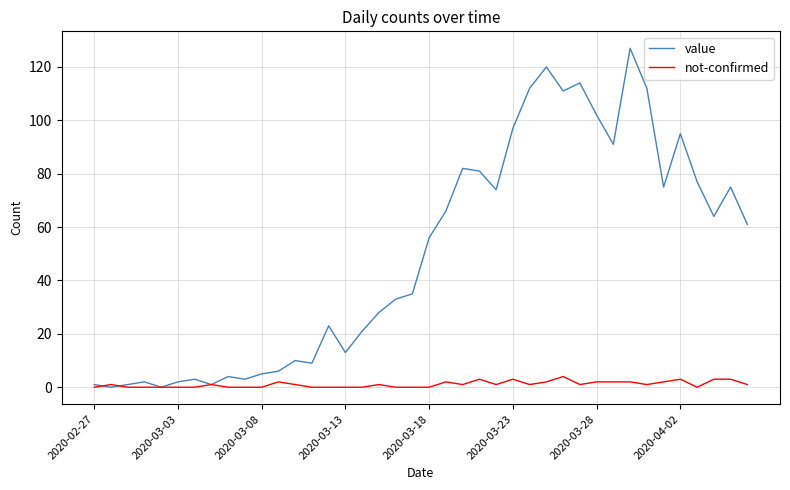

What is the difference between the maximum and minimum values in the not-confirmed series?

4